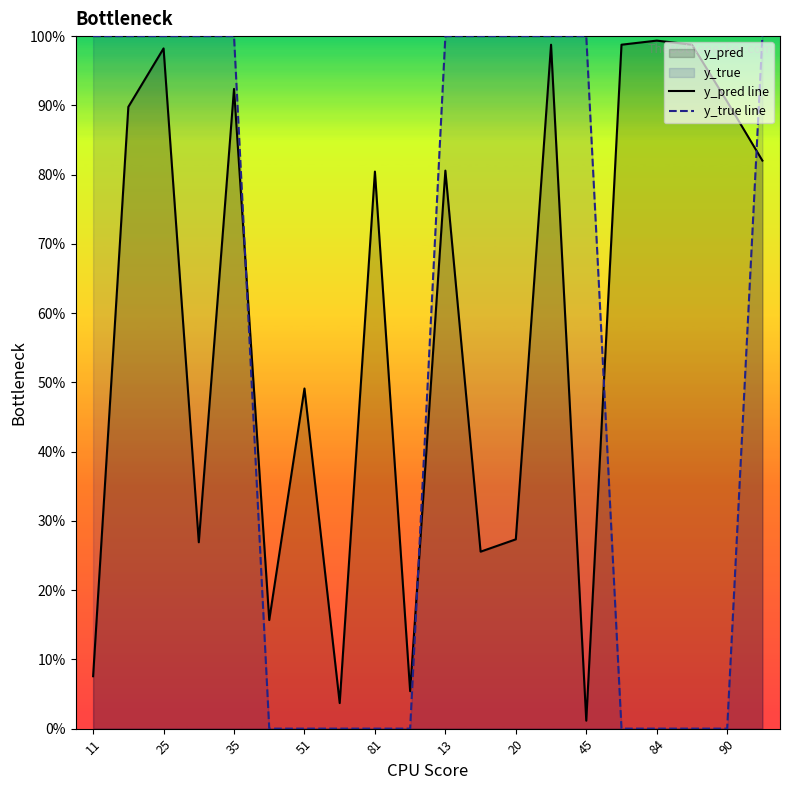

Between 84 and 25, which is larger?

25